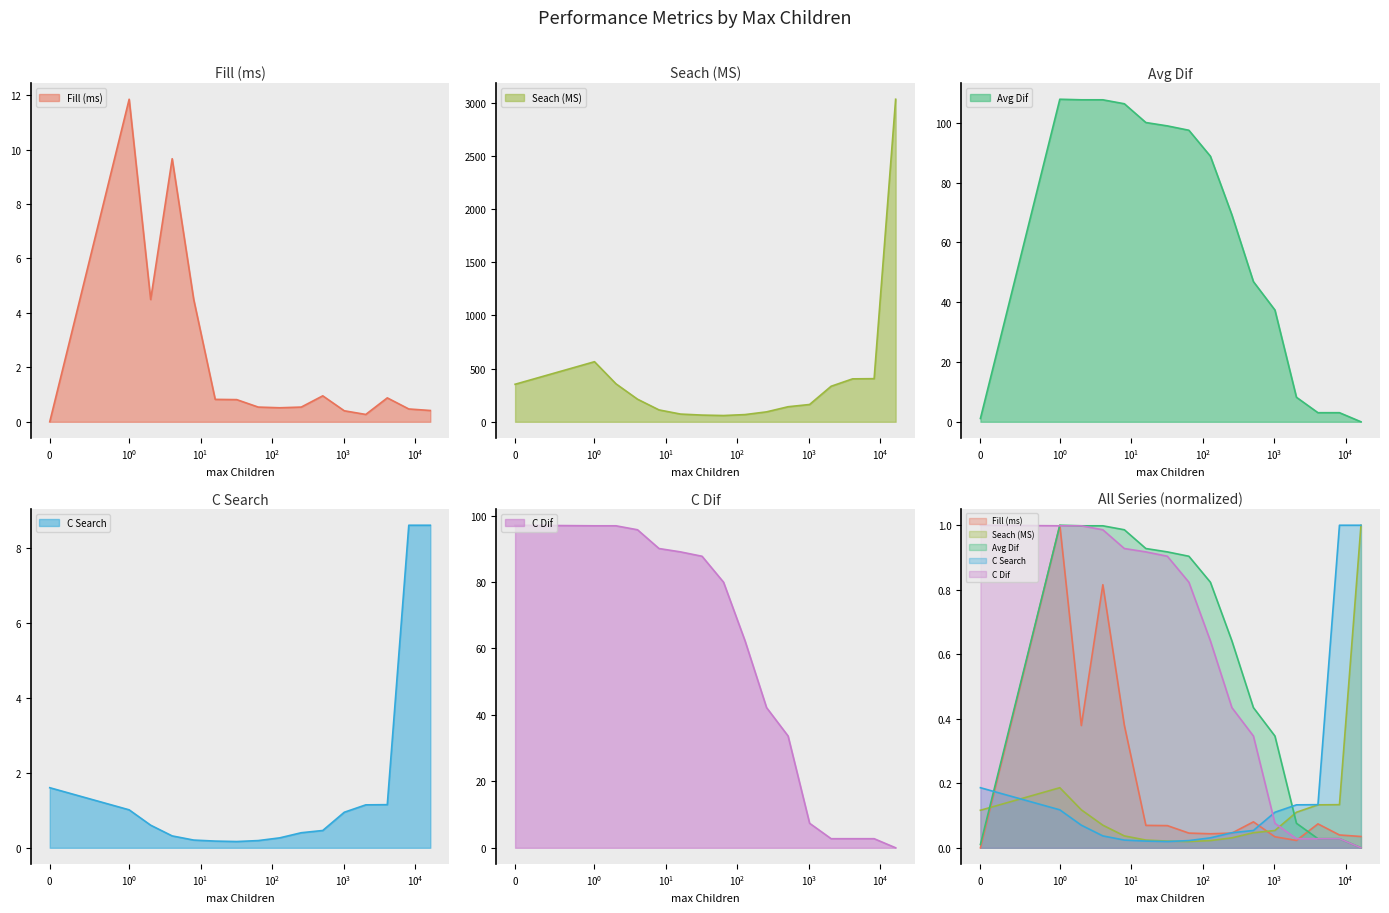

True or false: Seach (MS) has more than 0 points higher than both neighbors.

True